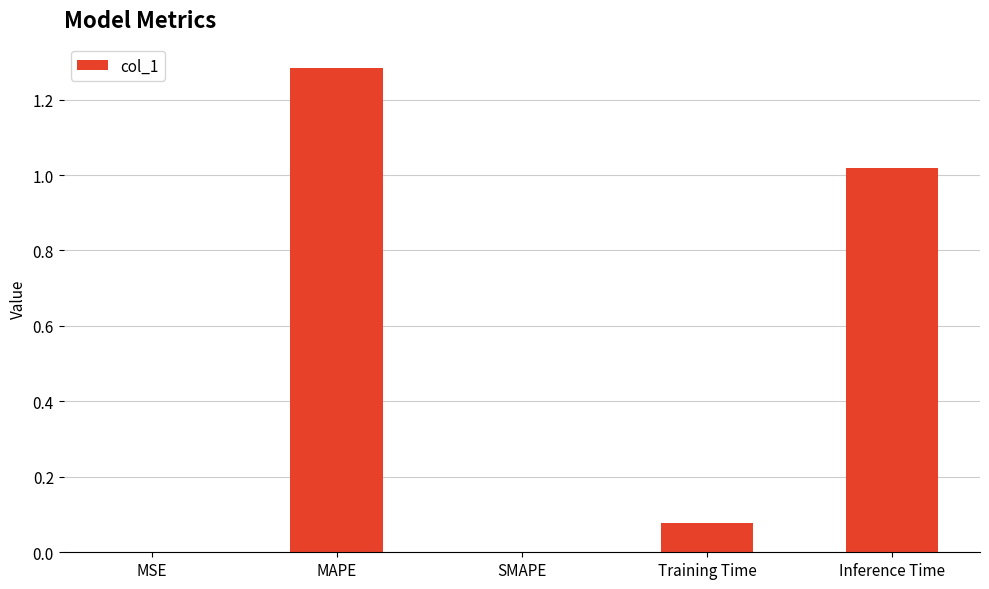

What is the sum of the values at Training Time and MAPE?

1.4